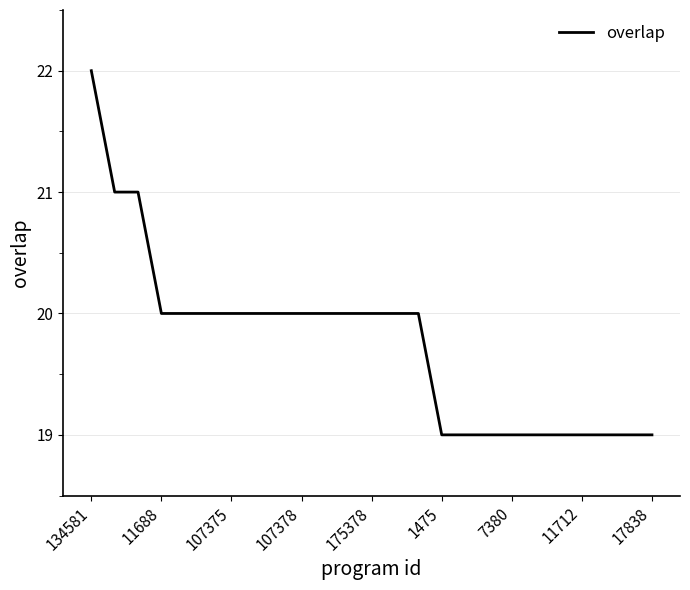

What is the minimum value shown in the chart?

19